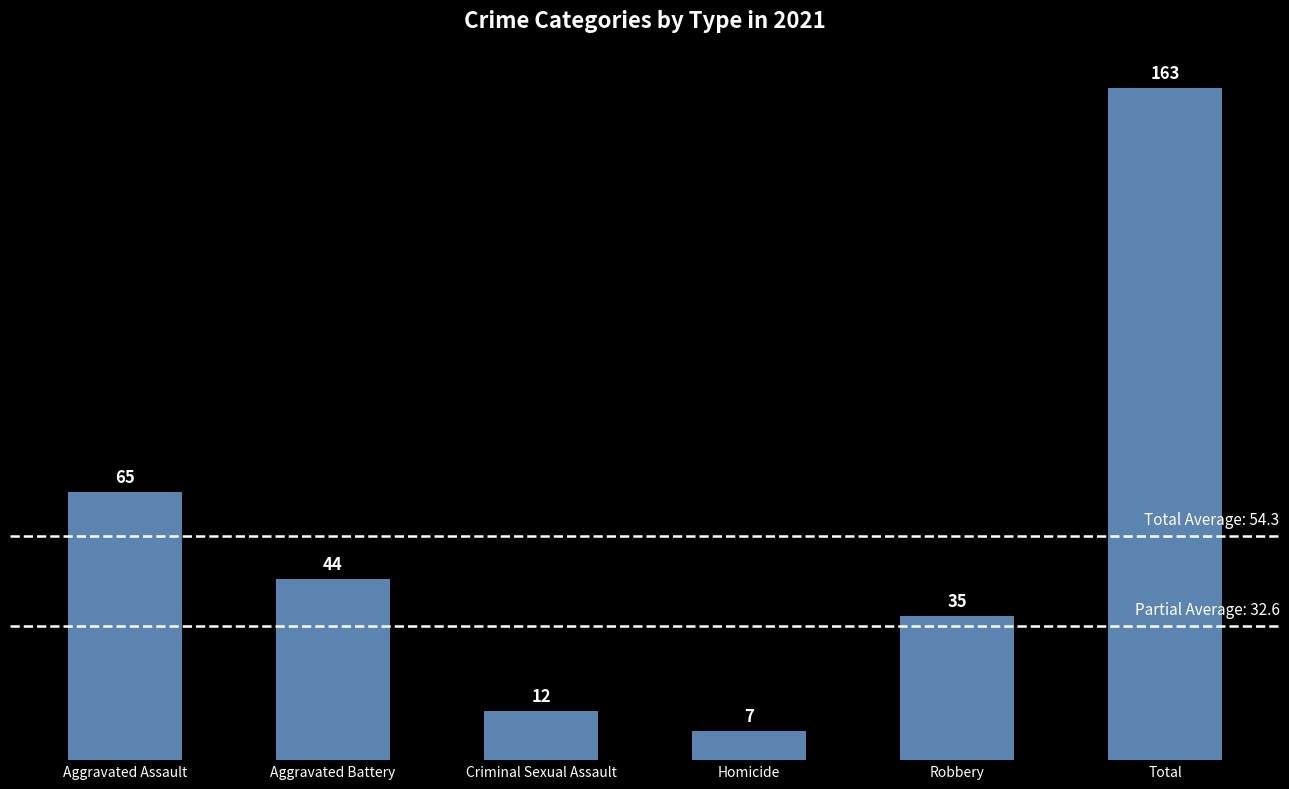

Reading left to right, transcribe all the data shown in this chart.

65	44	12	7	35	163